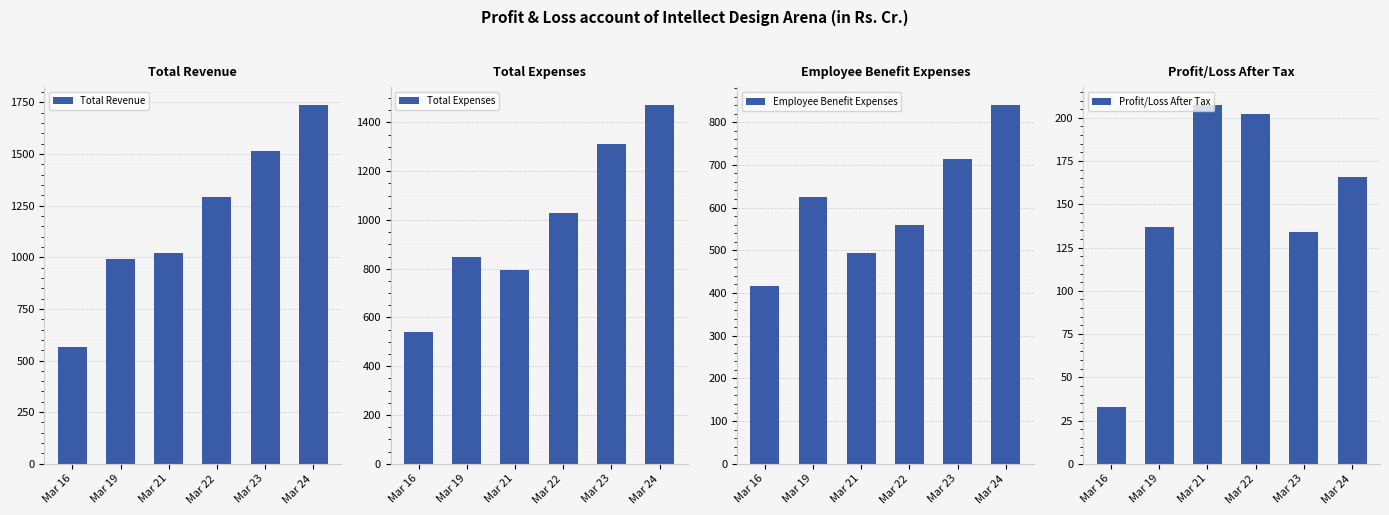

What is the difference between the highest and lowest values at Mar 22?

1089.3